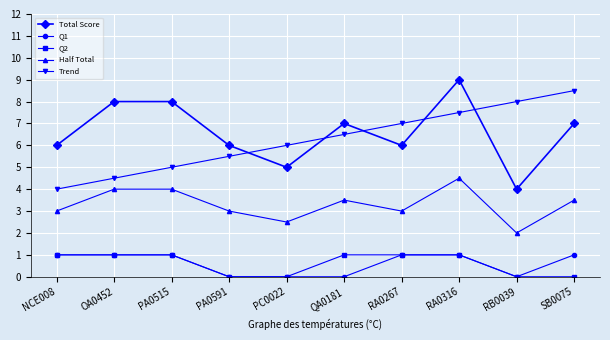

True or false: Q1 and Total Score cross at least once.

False